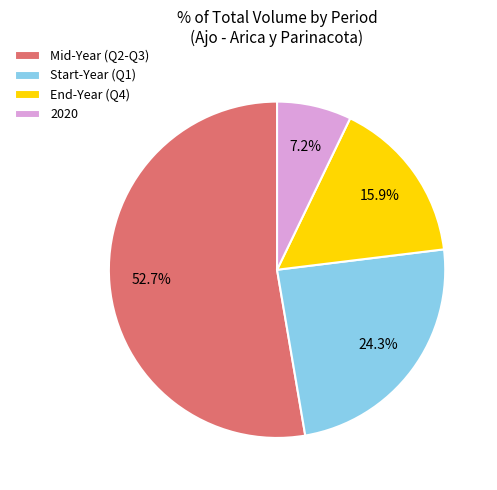

Which has a higher value, 2020 or Start-Year (Q1)?

Start-Year (Q1)